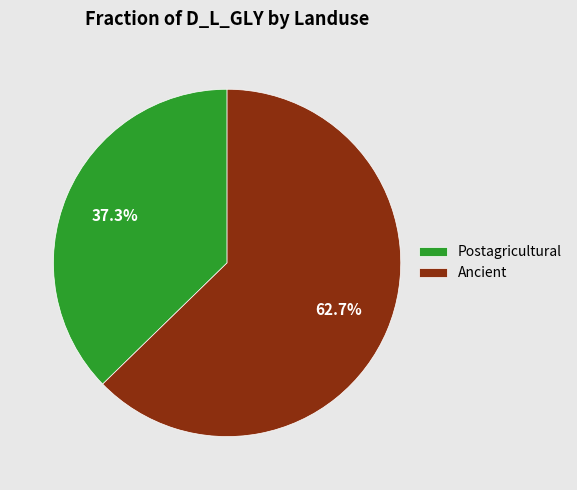

Is it true that Postagricultural is 10% of the pie?

False